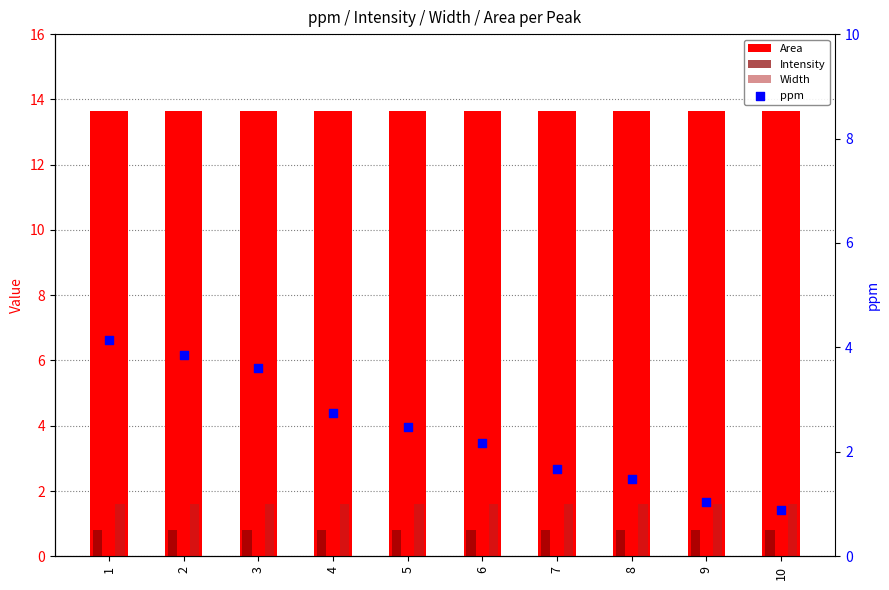

Which series has the widest spread of Y values?

ppm